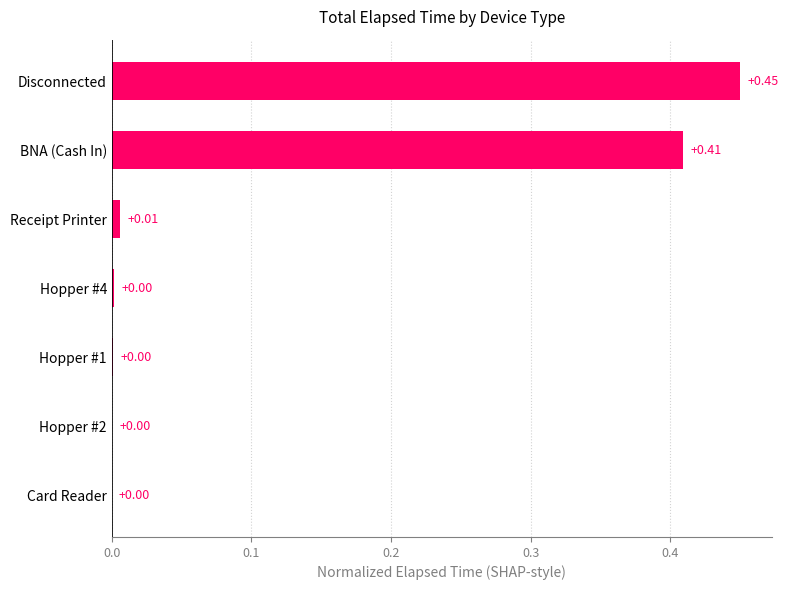

Which category has the highest value across all series?

Disconnected